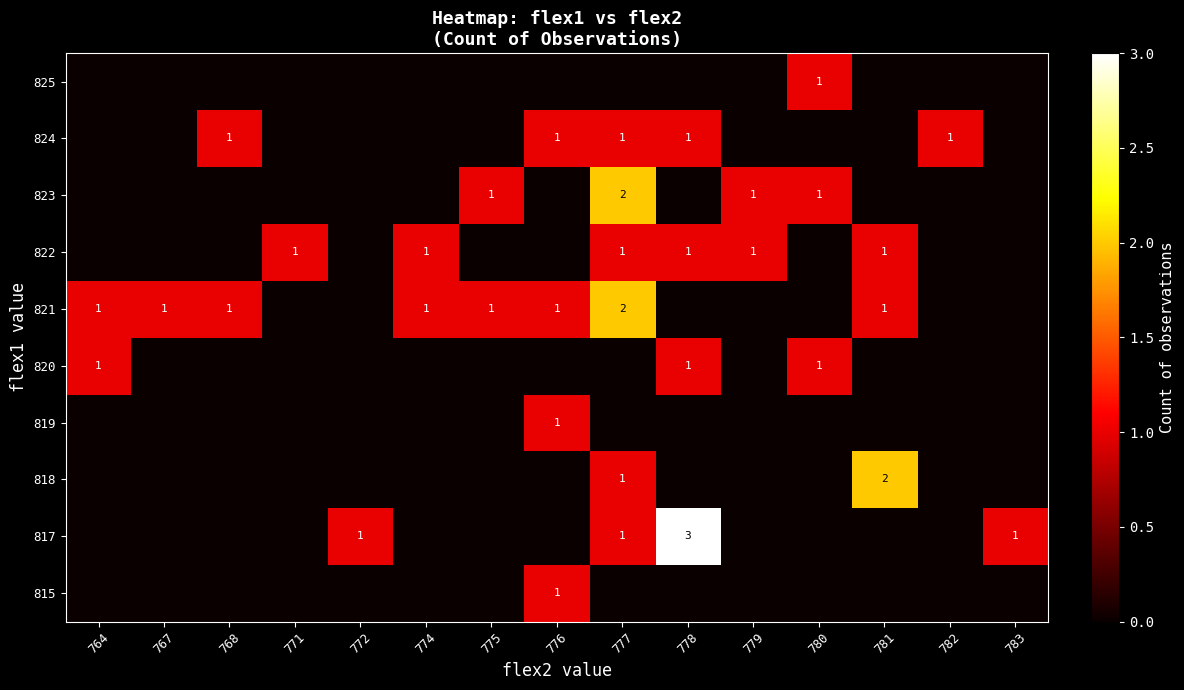

Which category has the lowest value in the 821 series?

771